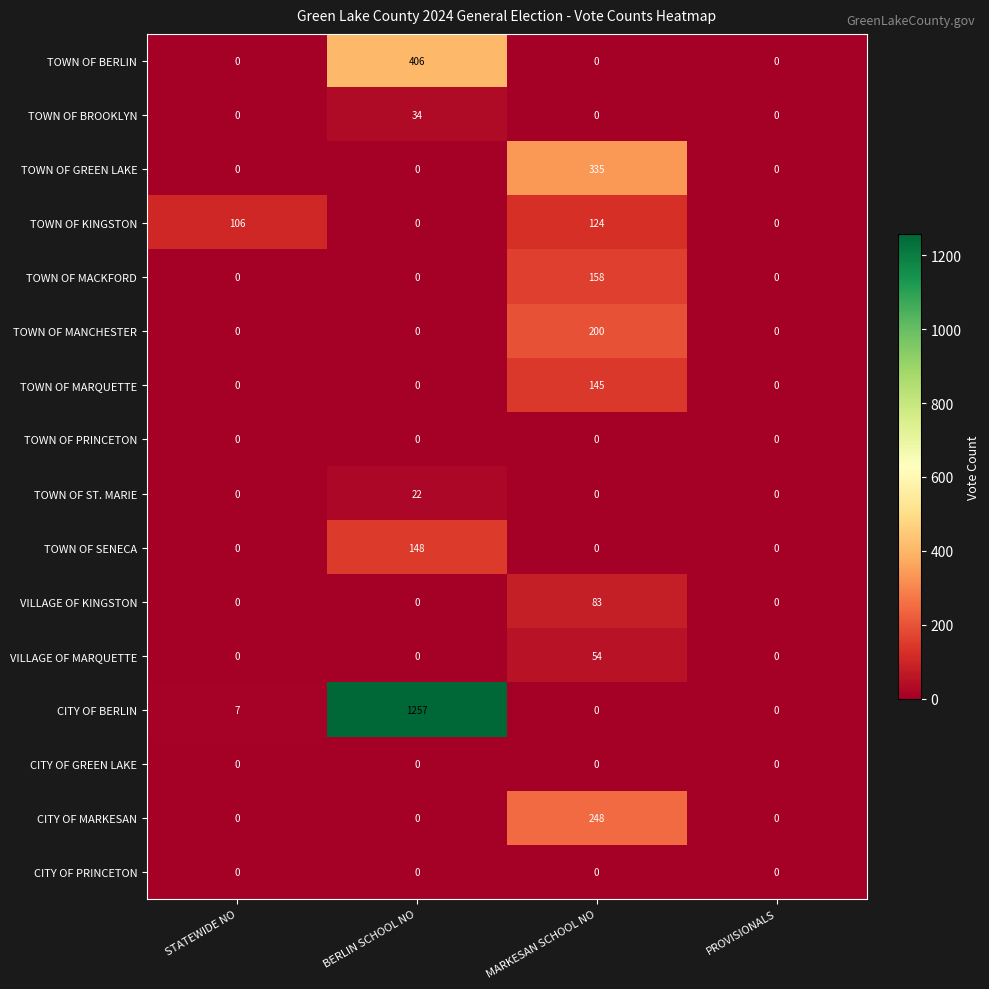

Between BERLIN SCHOOL NO and MARKESAN SCHOOL NO, which series saw the biggest shift?

CITY OF BERLIN